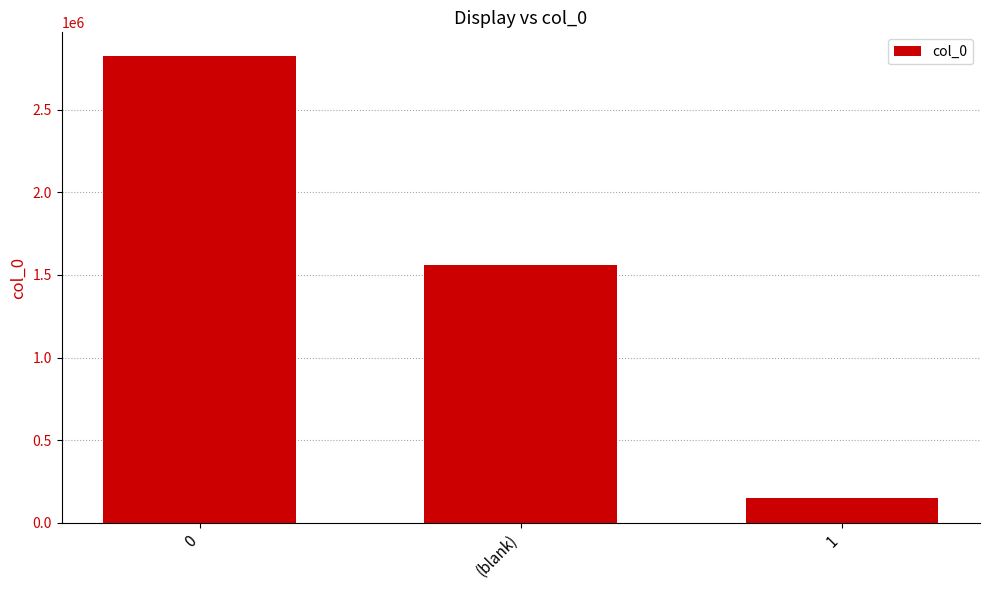

What value does the data have at 0, to the nearest 10?

2827370